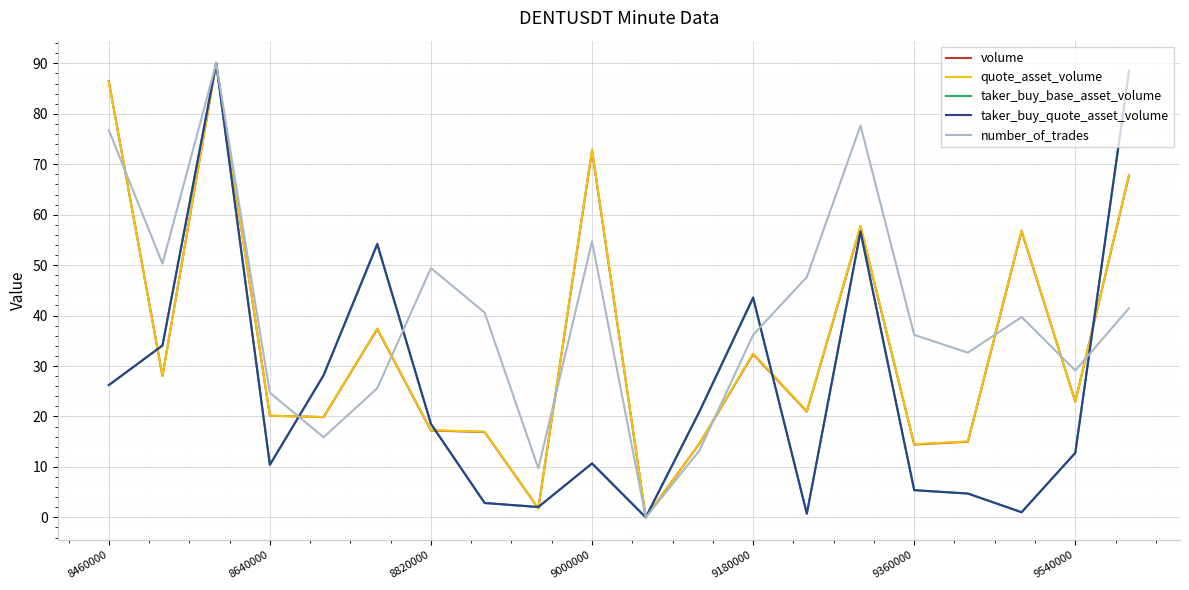

Which series has the largest total across all categories?

number_of_trades